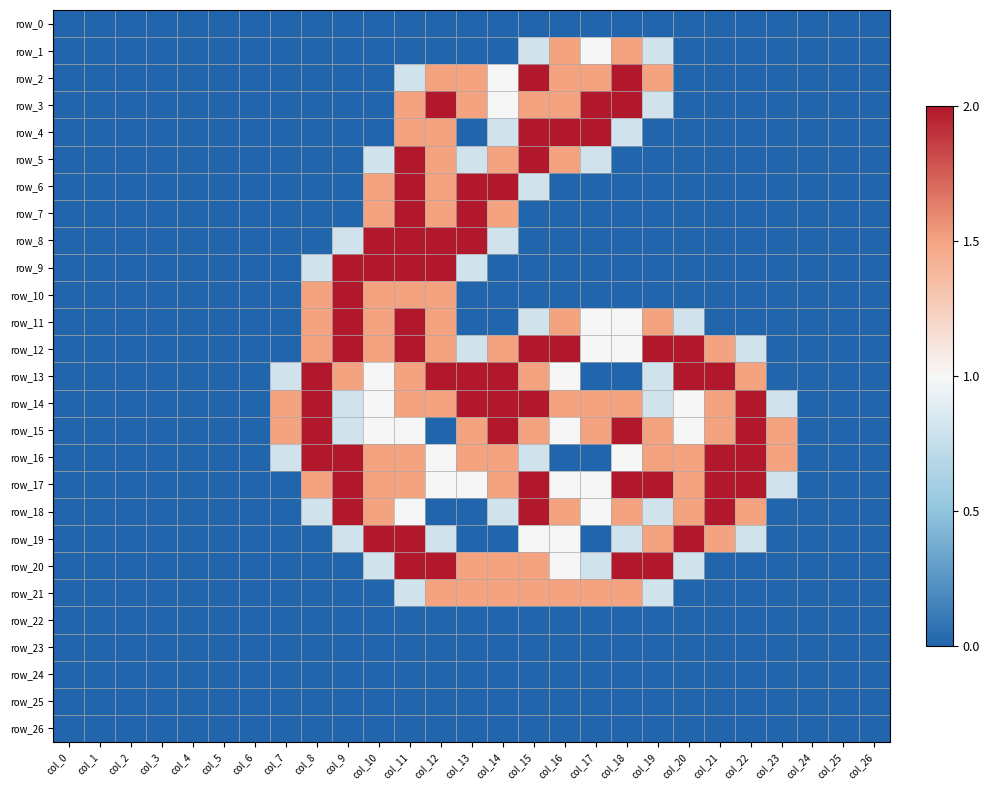

What is the difference between the row_19 values at col_11 and col_8?

2.0